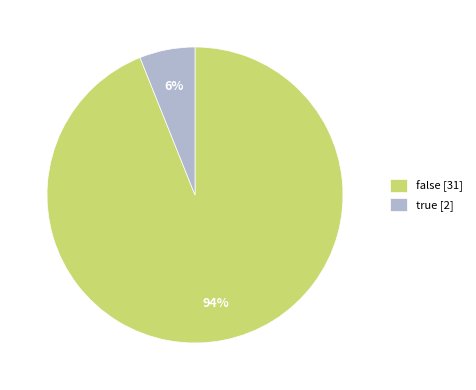

Is the sum of false [31] and true [2] greater than half?

Yes